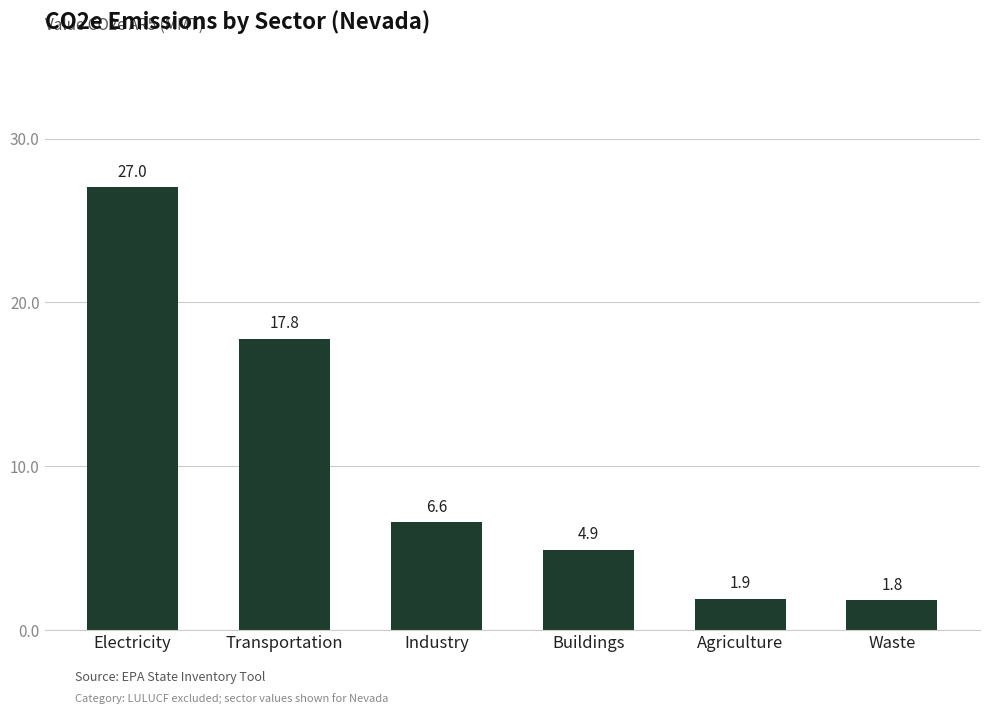

Reading left to right, what are all the values shown in this chart?

27.0	17.8	6.6	4.9	1.9	1.8